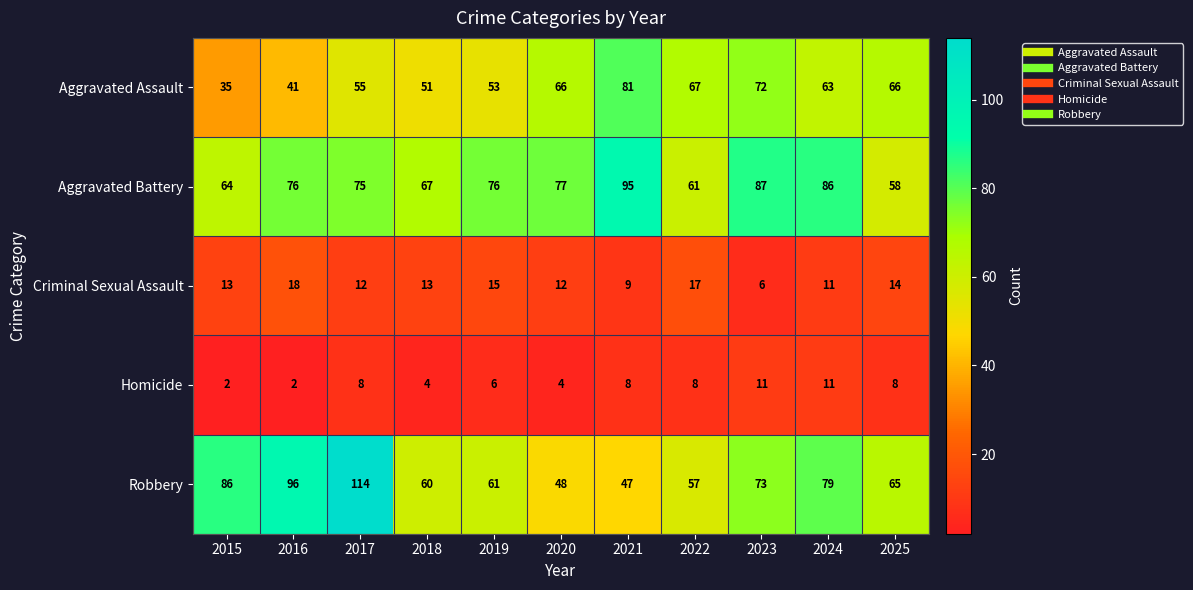

Which series has the widest spread of values?

Robbery